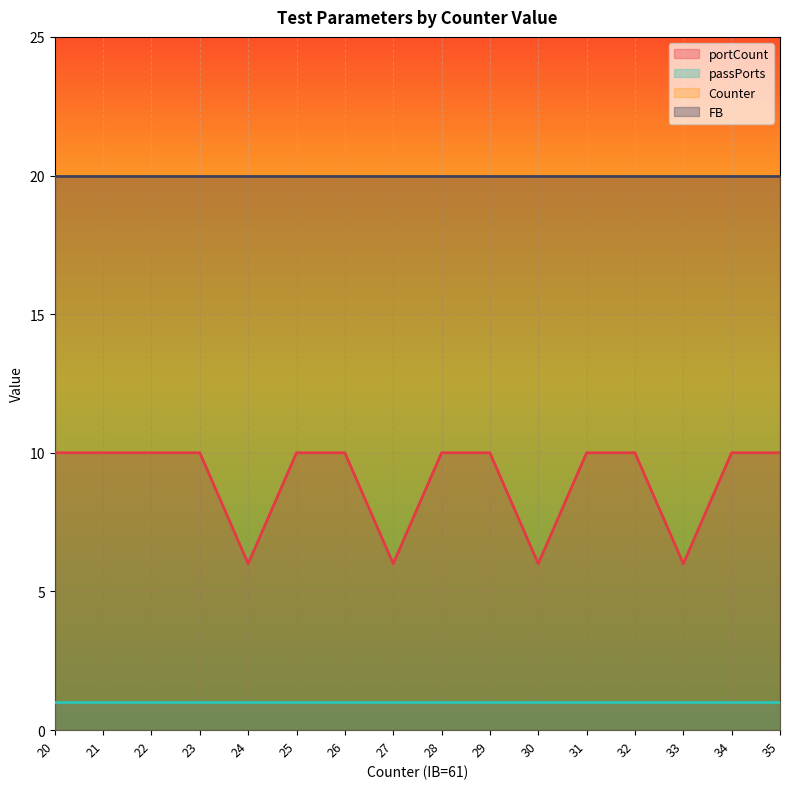

At which category is the sum across all series the highest?

20